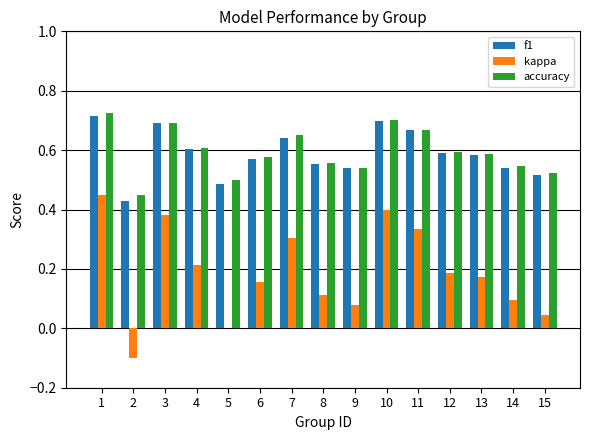

What is the sum of the f1 values at 8 and 15?

1.1